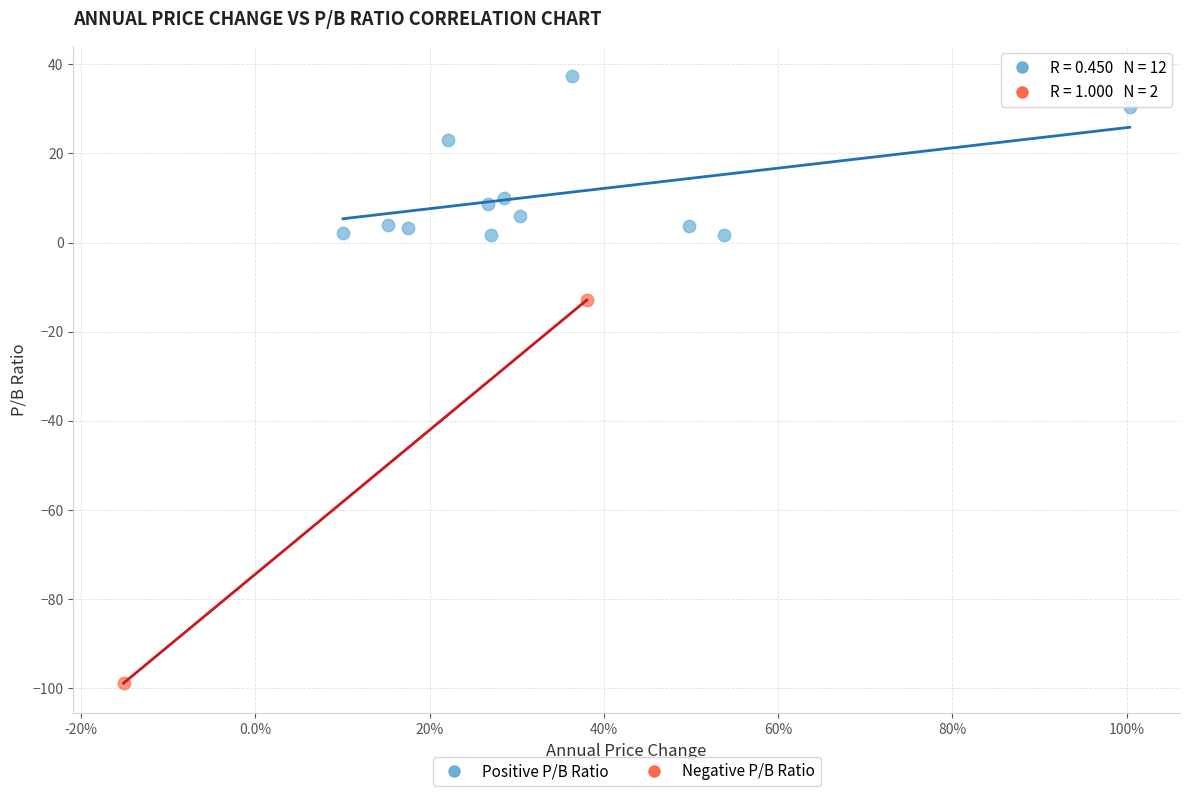

What are all the series names shown in the legend?

Positive P/B Ratio, Negative P/B Ratio